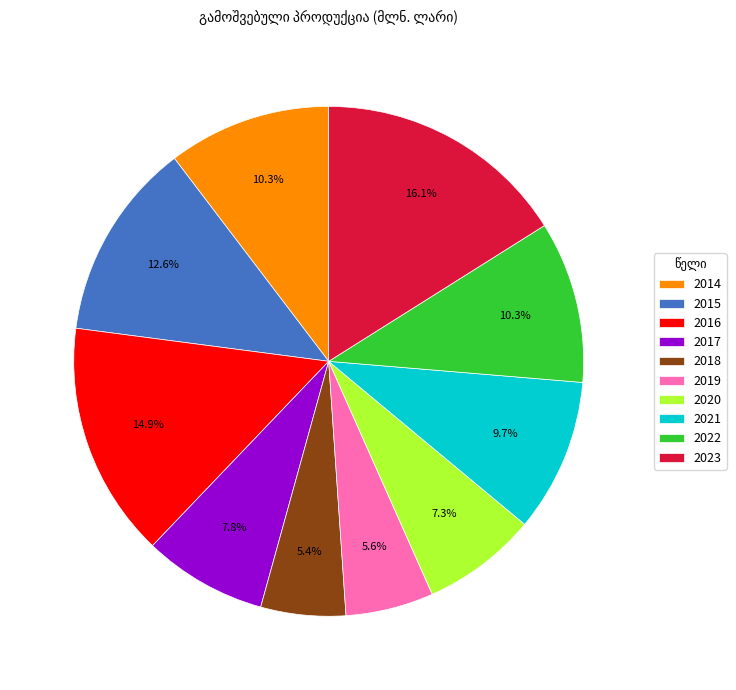

True or false: 2016 accounts for 7% of the total.

False